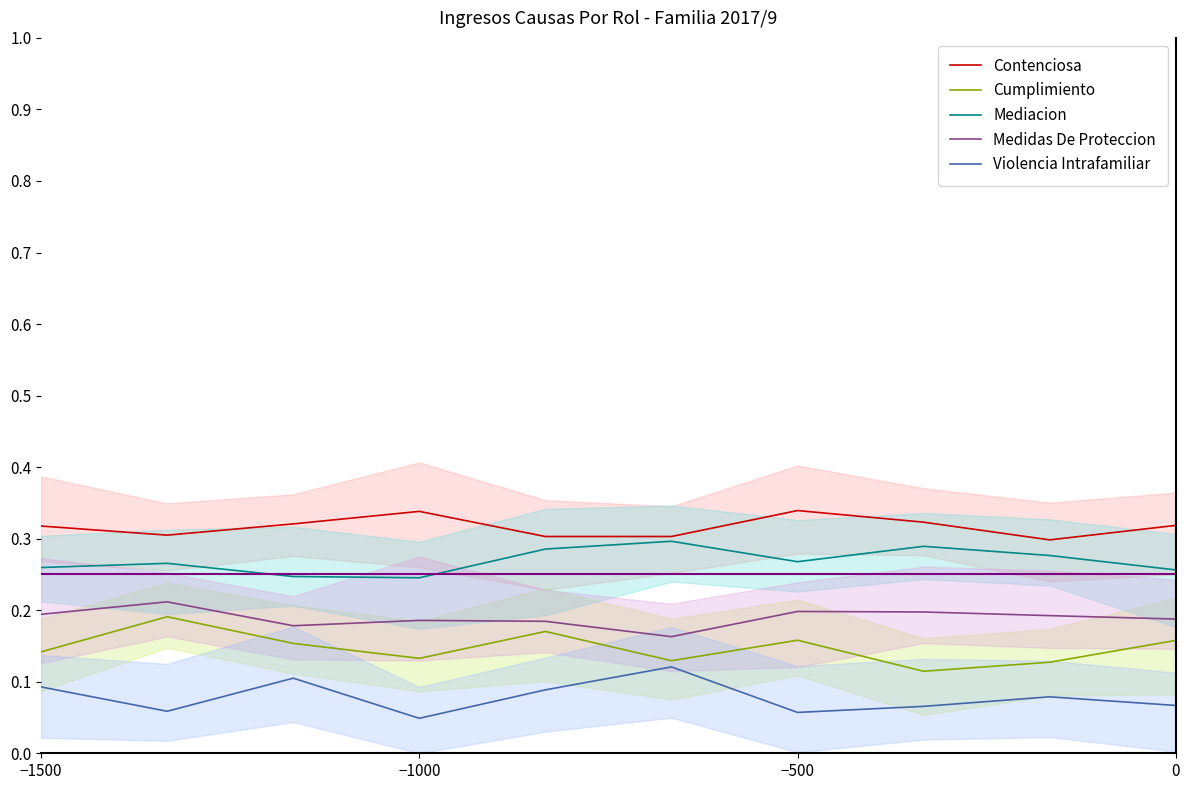

Count the Contenciosa values in the range 0 to 1.

10